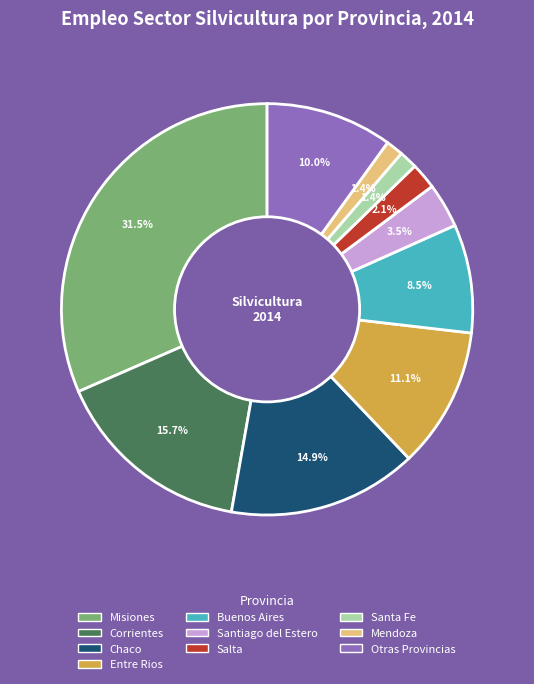

Is there a majority slice in this chart?

No